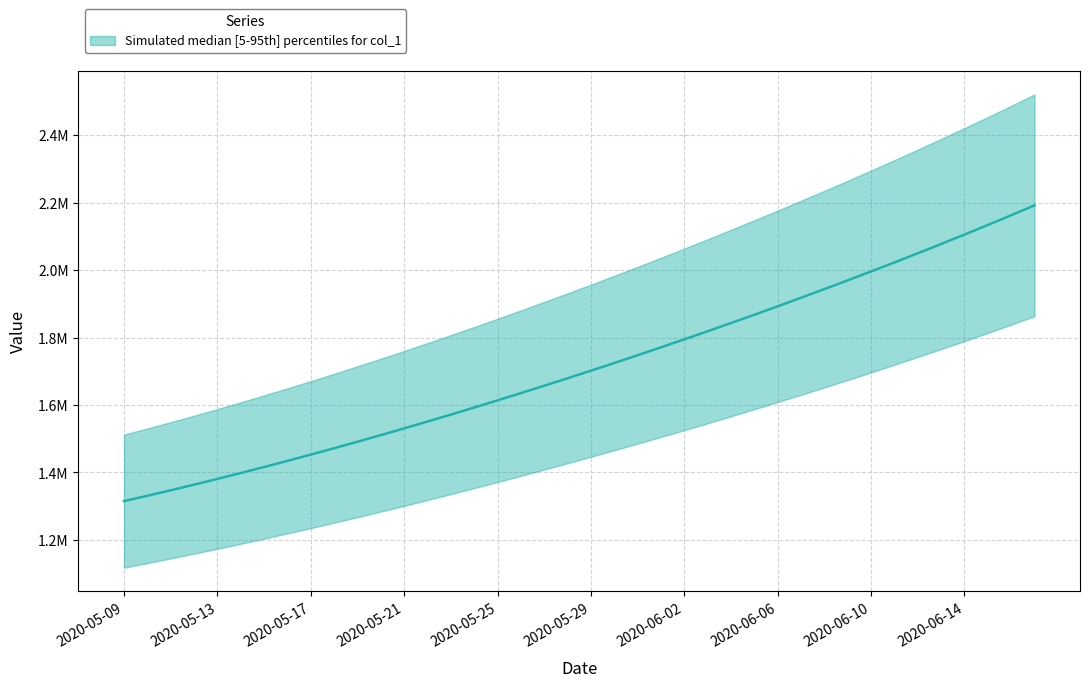

Reading right to left, list all the values displayed in this chart.

2020-06-17=2192182.8	2020-06-16=2162807.8	2020-06-15=2133928.5	2020-06-14=2105517.2	2020-06-13=2077551.8	2020-06-12=2050012.4	2020-06-11=2022881.6	2020-06-10=1996143.0	2020-06-09=1969780.8	2020-06-08=1943780.6	2020-06-07=1918129.5	2020-06-06=1892816.2	2020-06-05=1867832.5	2020-06-04=1843172.0	2020-06-03=1818831.0	2020-06-02=1794806.8	2020-06-01=1771098.0	2020-05-31=1747703.8	2020-05-30=1724622.9	2020-05-29=1701853.6	2020-05-28=1679393.9	2020-05-27=1657240.6	2020-05-26=1635391.5	2020-05-25=1613845.5	2020-05-24=1592604.1	2020-05-23=1571671.5	2020-05-22=1551053.9	2020-05-21=1530759.4	2020-05-20=1510796.2	2020-05-19=1491172.1	2020-05-18=1471894.0	2020-05-17=1452968.0	2020-05-16=1434398.8	2020-05-15=1416195.4	2020-05-14=1398365.8	2020-05-13=1380917.0	2020-05-12=1363857.9	2020-05-11=1347197.2	2020-05-10=1330941.6	2020-05-09=1315099.0